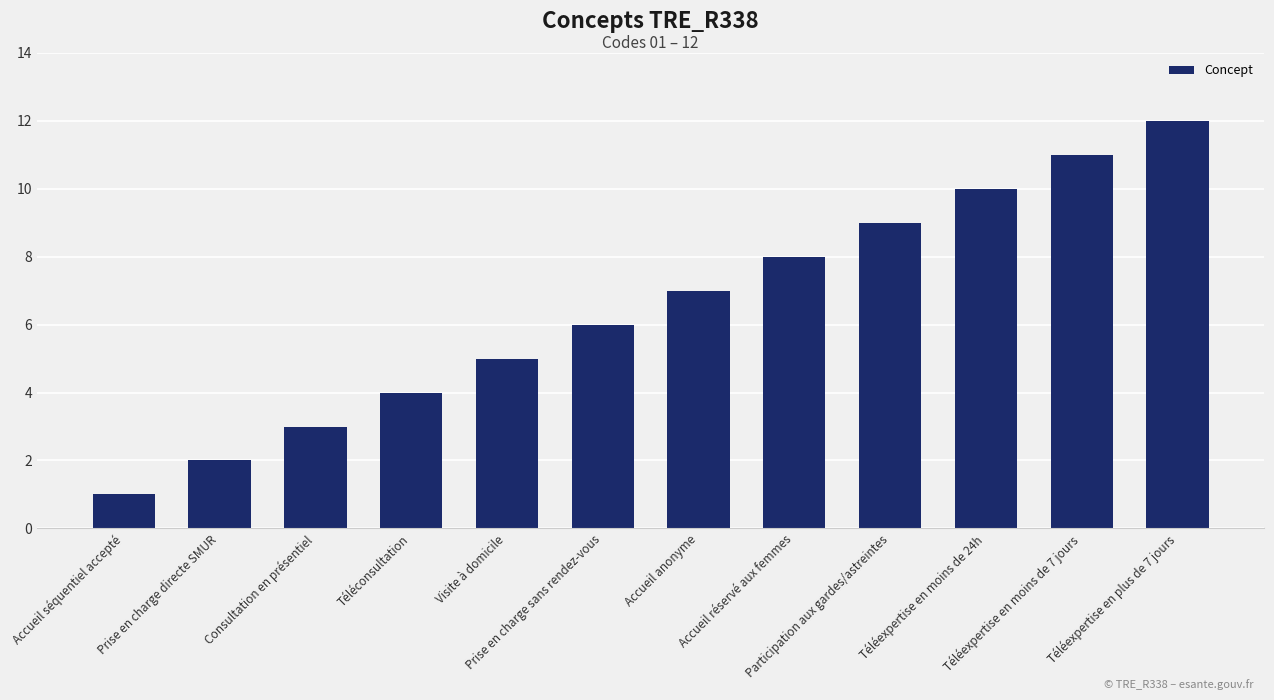

What is the difference between the maximum and minimum values?

11